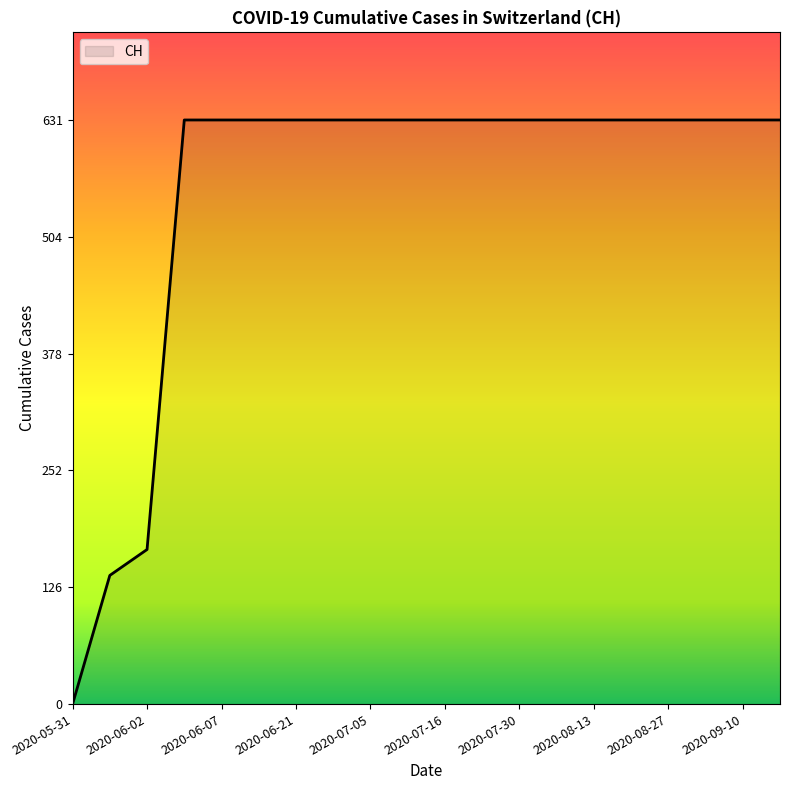

What is the maximum value shown in the chart?

631